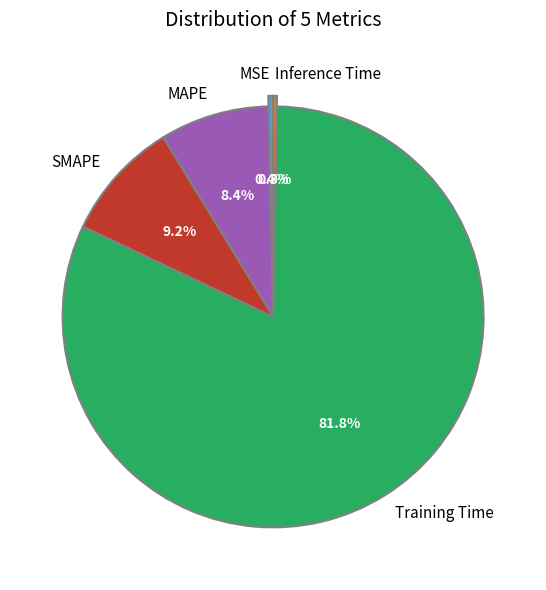

Which has a higher value, MSE or Training Time?

Training Time